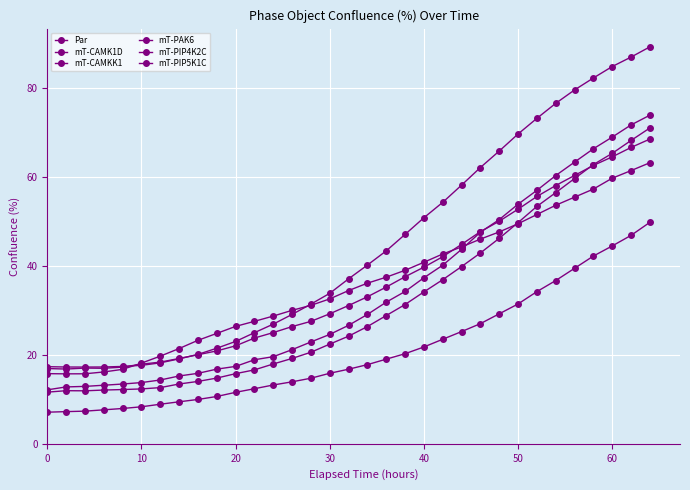

How many values in the Par series exceed 34?

17